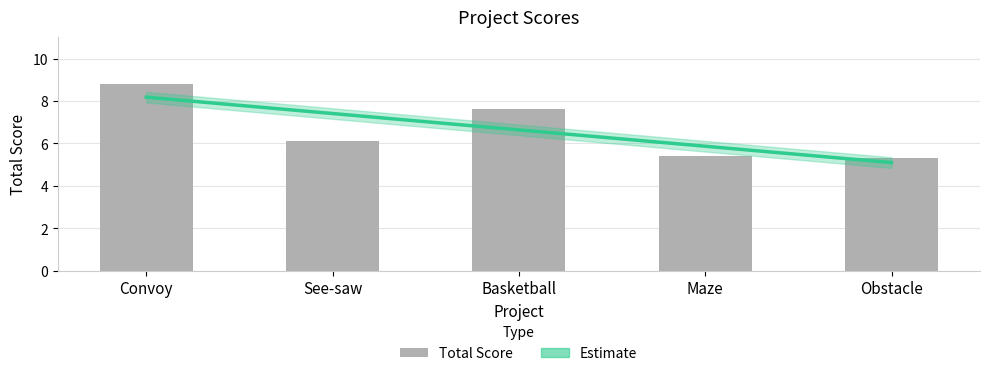

What is the minimum value shown in the chart?

5.3